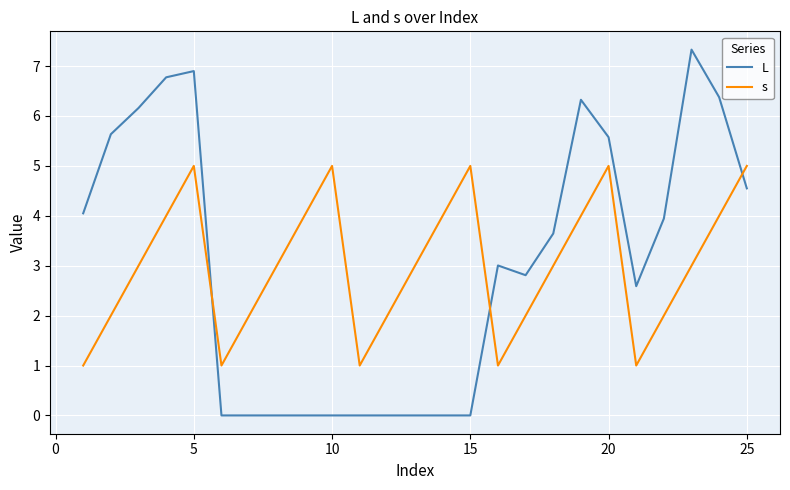

Rank the series by their maximum value, from lowest to highest.

s, L